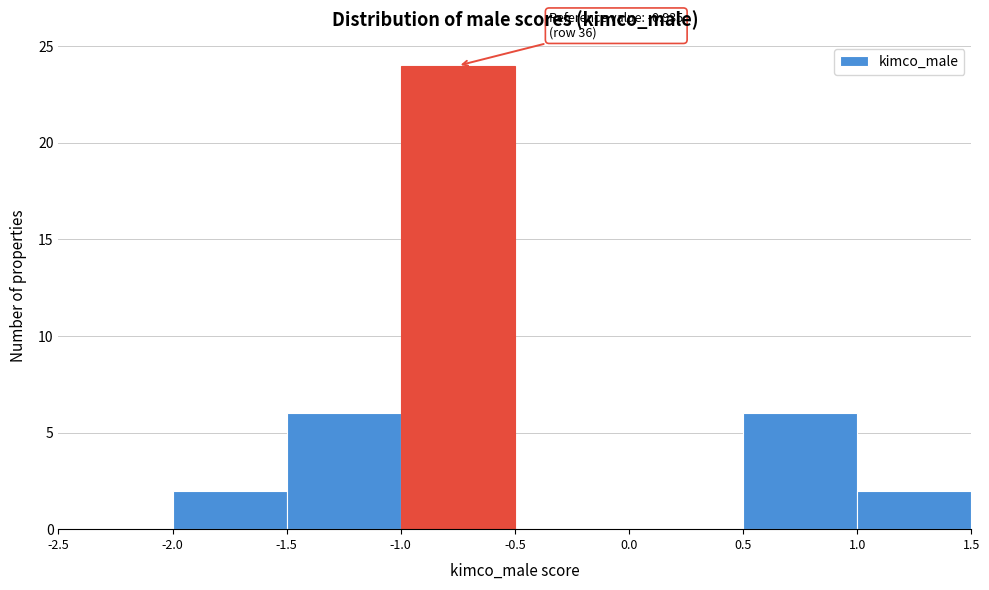

Which range on the x-axis has the tallest bar?

-1.0 to -0.5